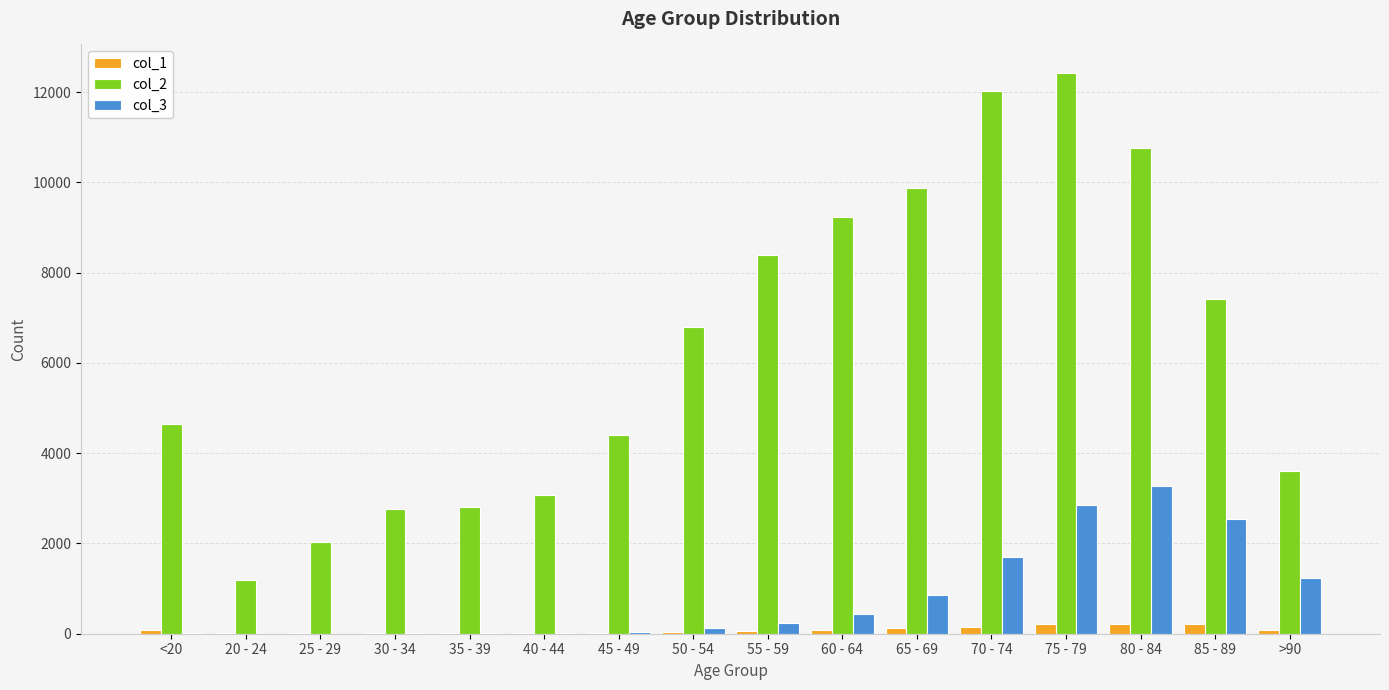

What is the difference between the col_1 values at 80 - 84 and 45 - 49?

186